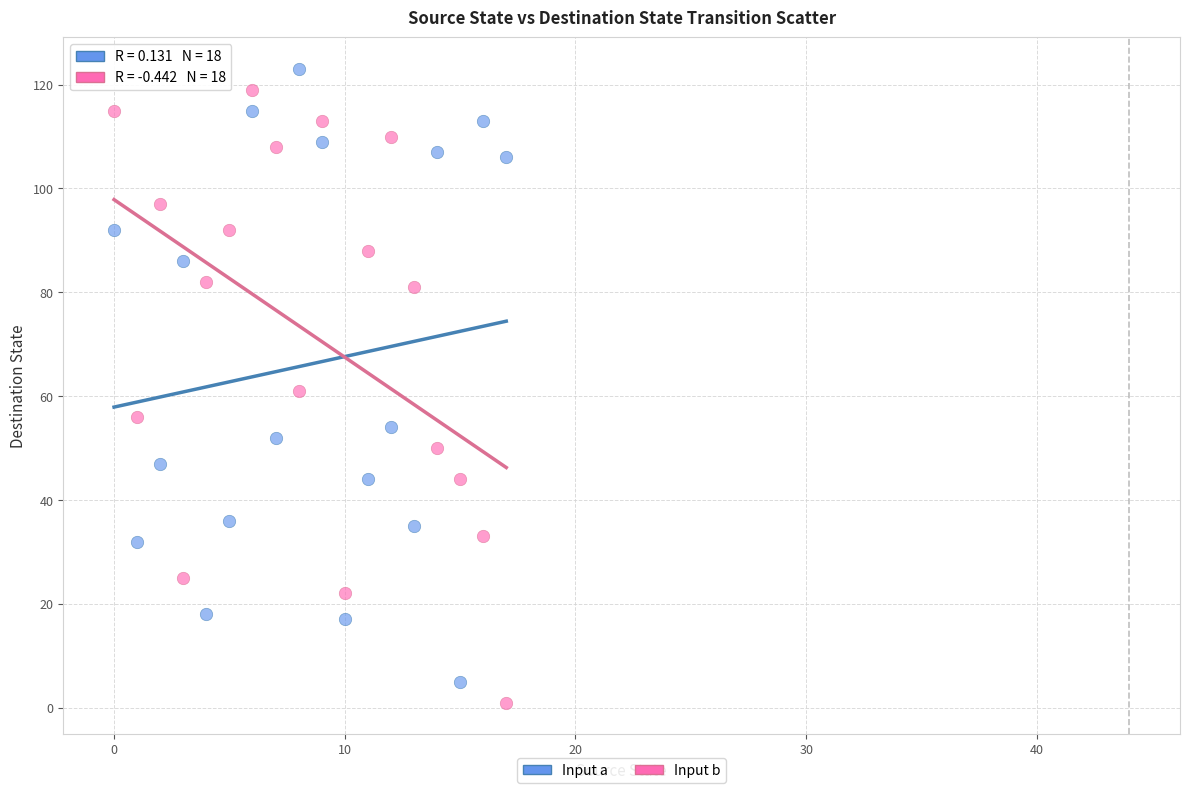

Across all data points, what is the range of Y values (max minus min)?

122